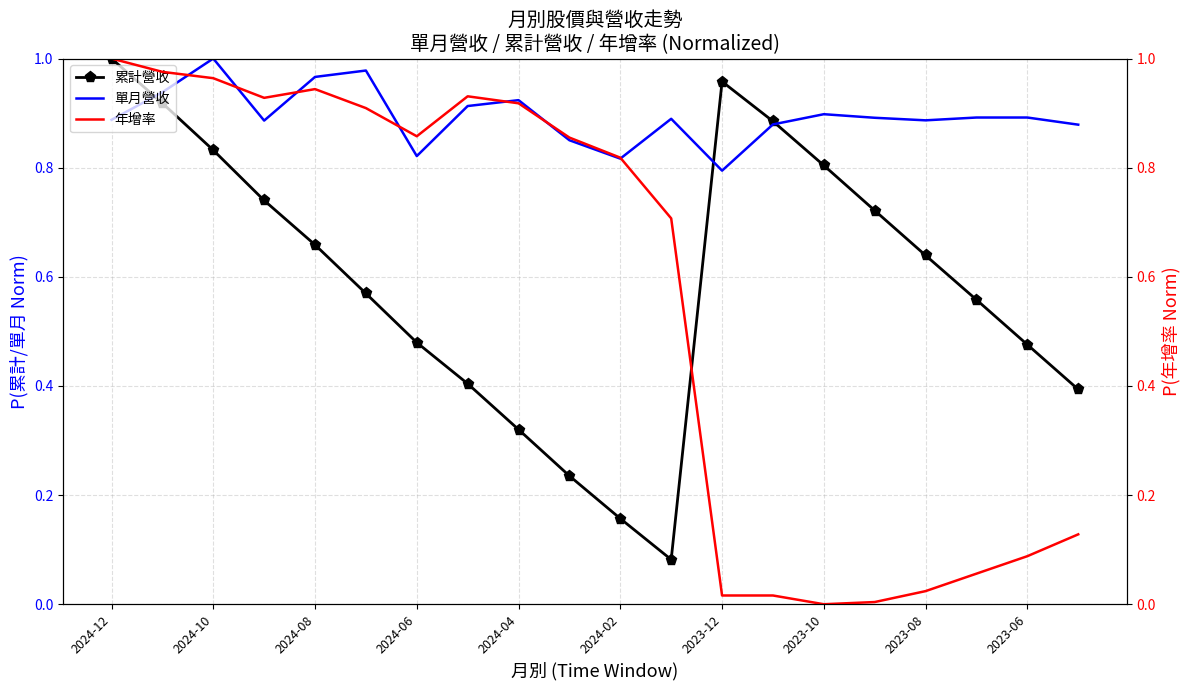

Count the number of categories in the chart.

20